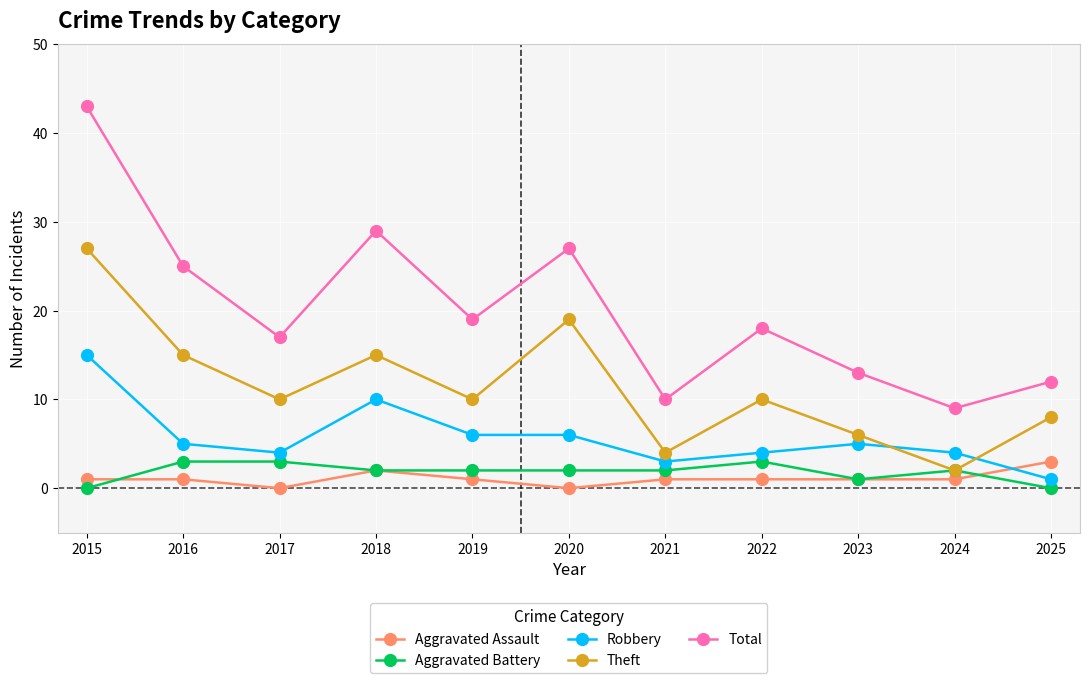

What is the difference between the second highest and second lowest values in the Theft series?

15